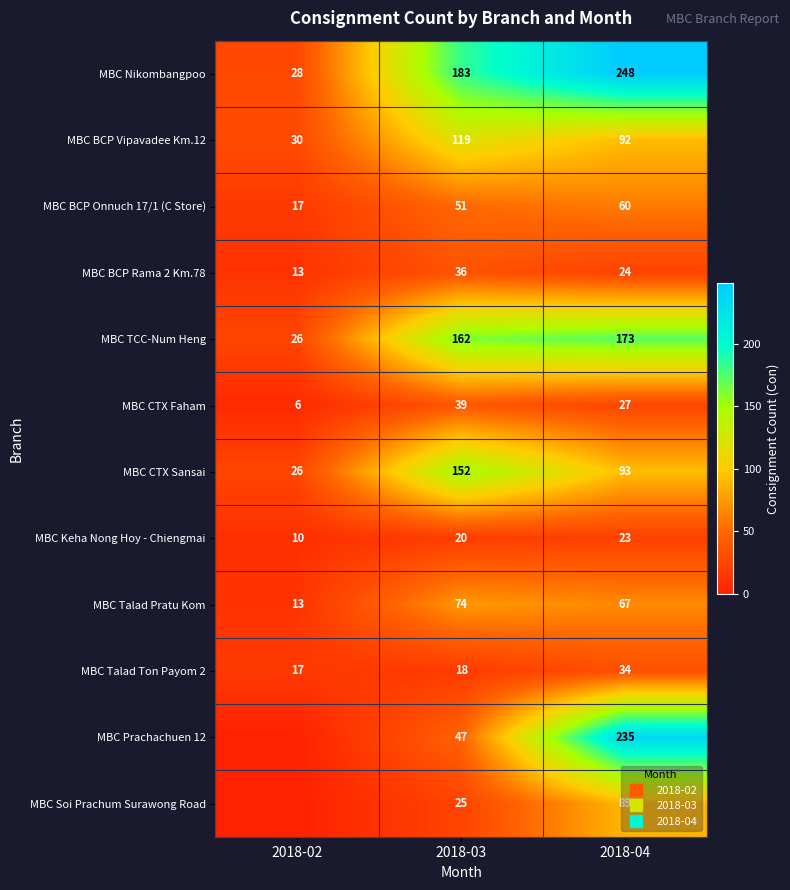

How many series are shown in this chart?

12